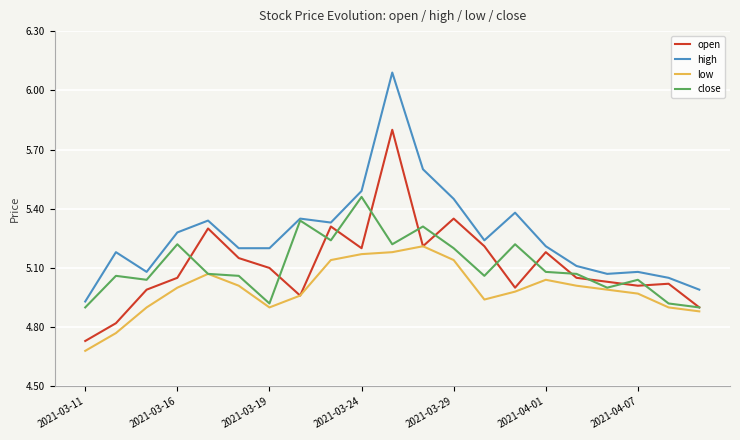

True or false: high and low intersect in this chart.

False